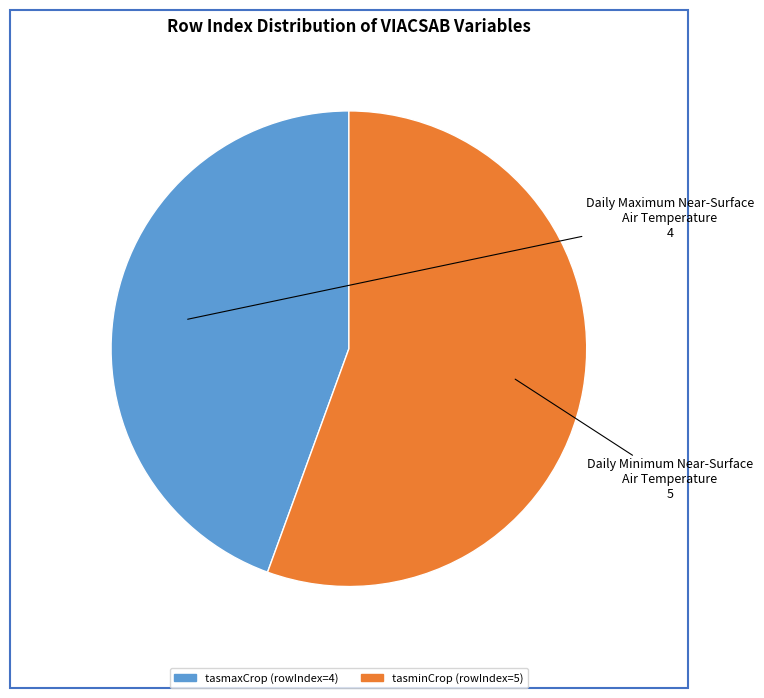

Is there any slice that represents more than half of the pie?

Yes